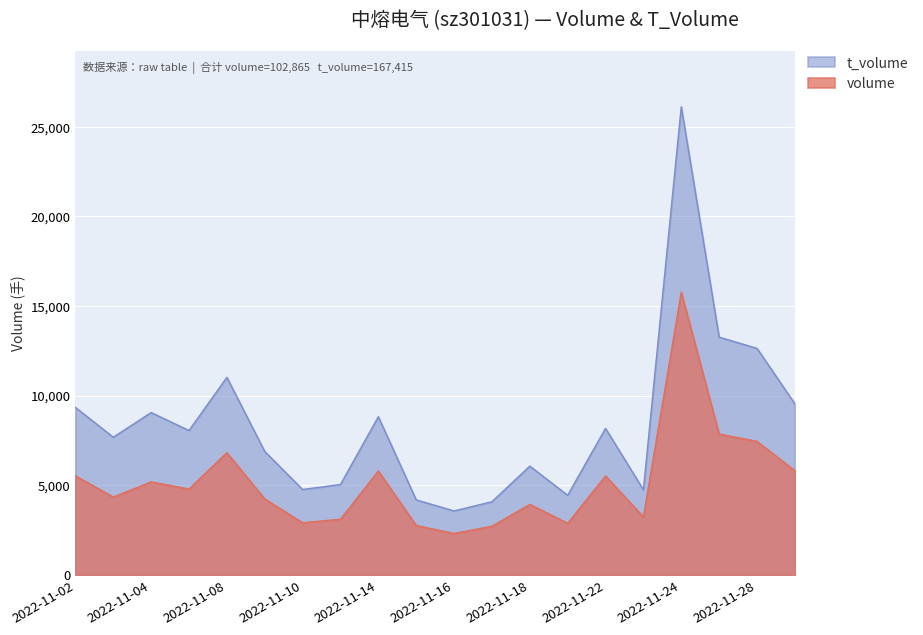

What is the approximate value of t_volume at 2022-11-15, to the nearest 100?

4200